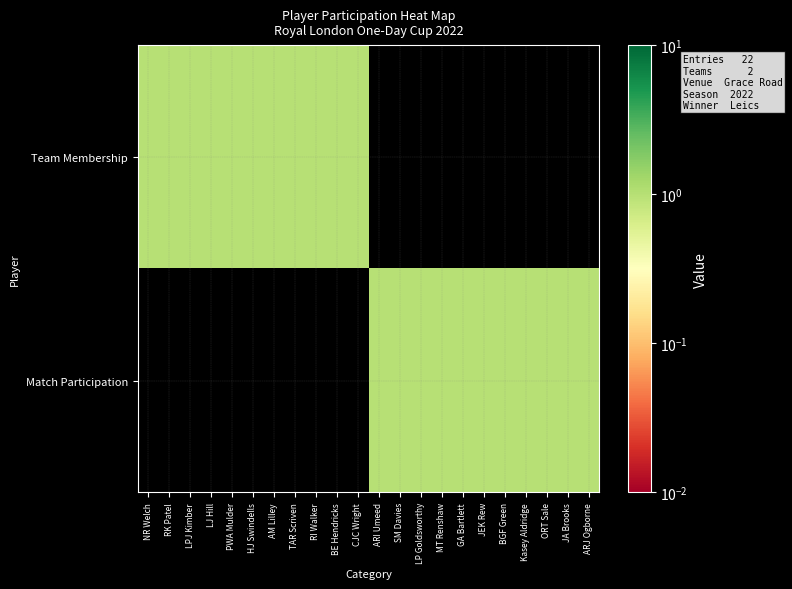

Which series has the largest range (max minus min)?

Team Membership